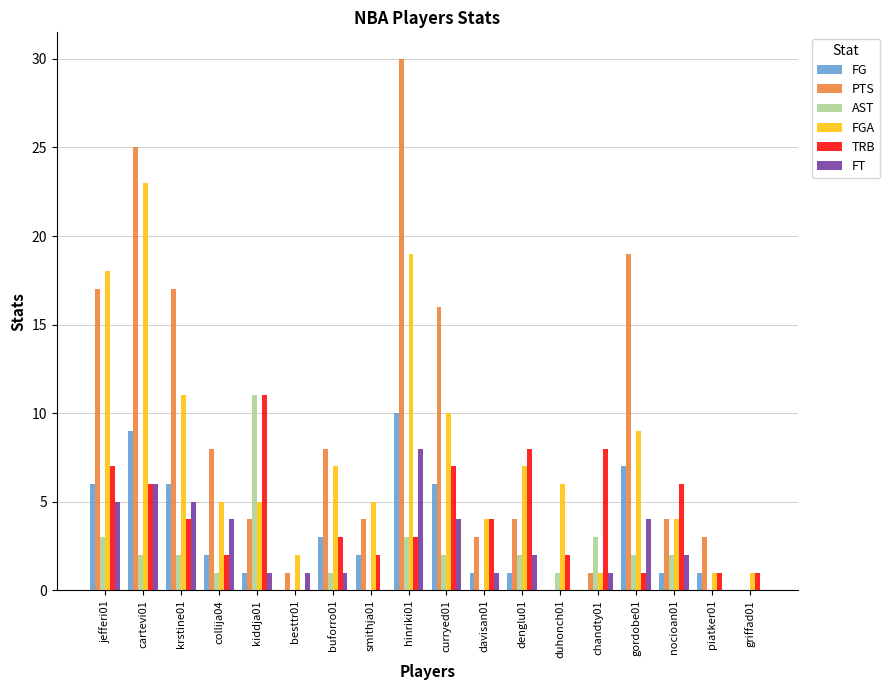

What is the spread (max minus min) of values at kiddja01?

10